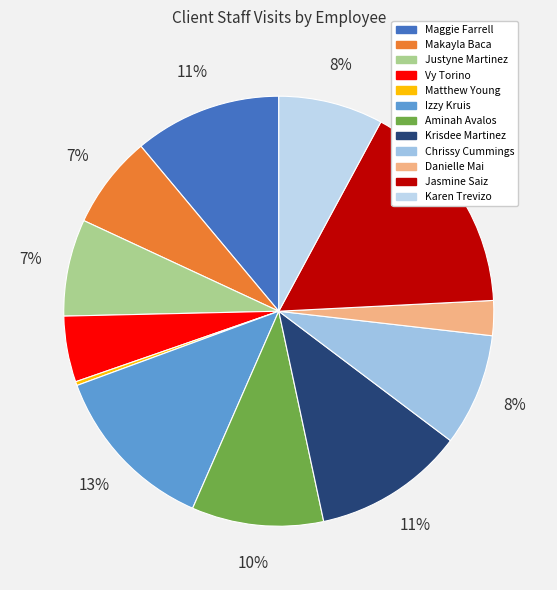

Do Krisdee Martinez and Danielle Mai together represent more than half of the pie?

No